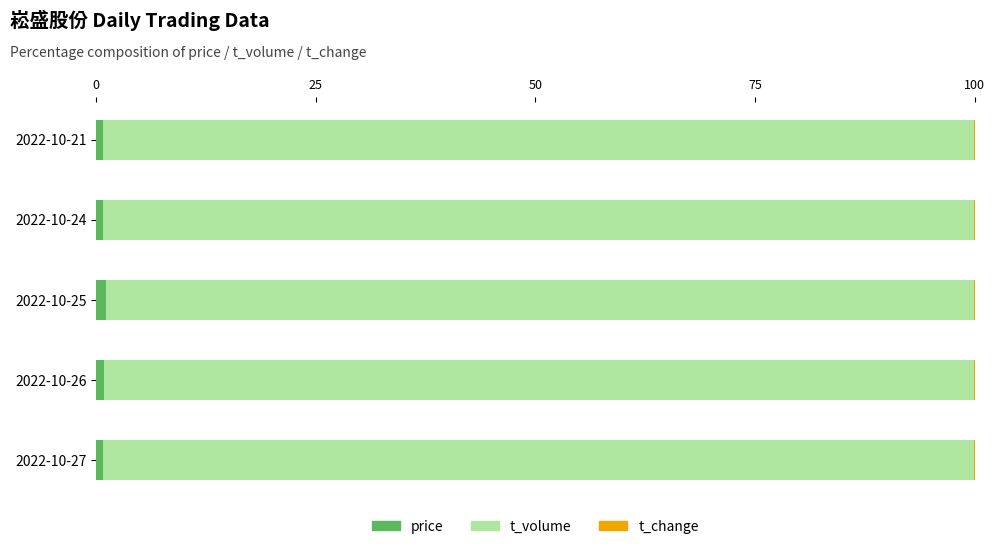

True or false: price has a value of 1.1 at 2022-10-25.

True